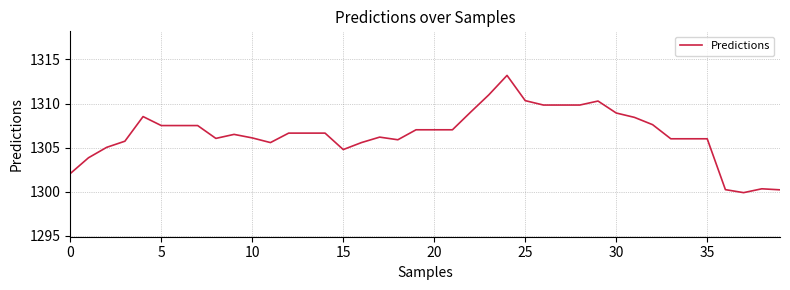

What is the difference between the maximum and minimum values?

13.3